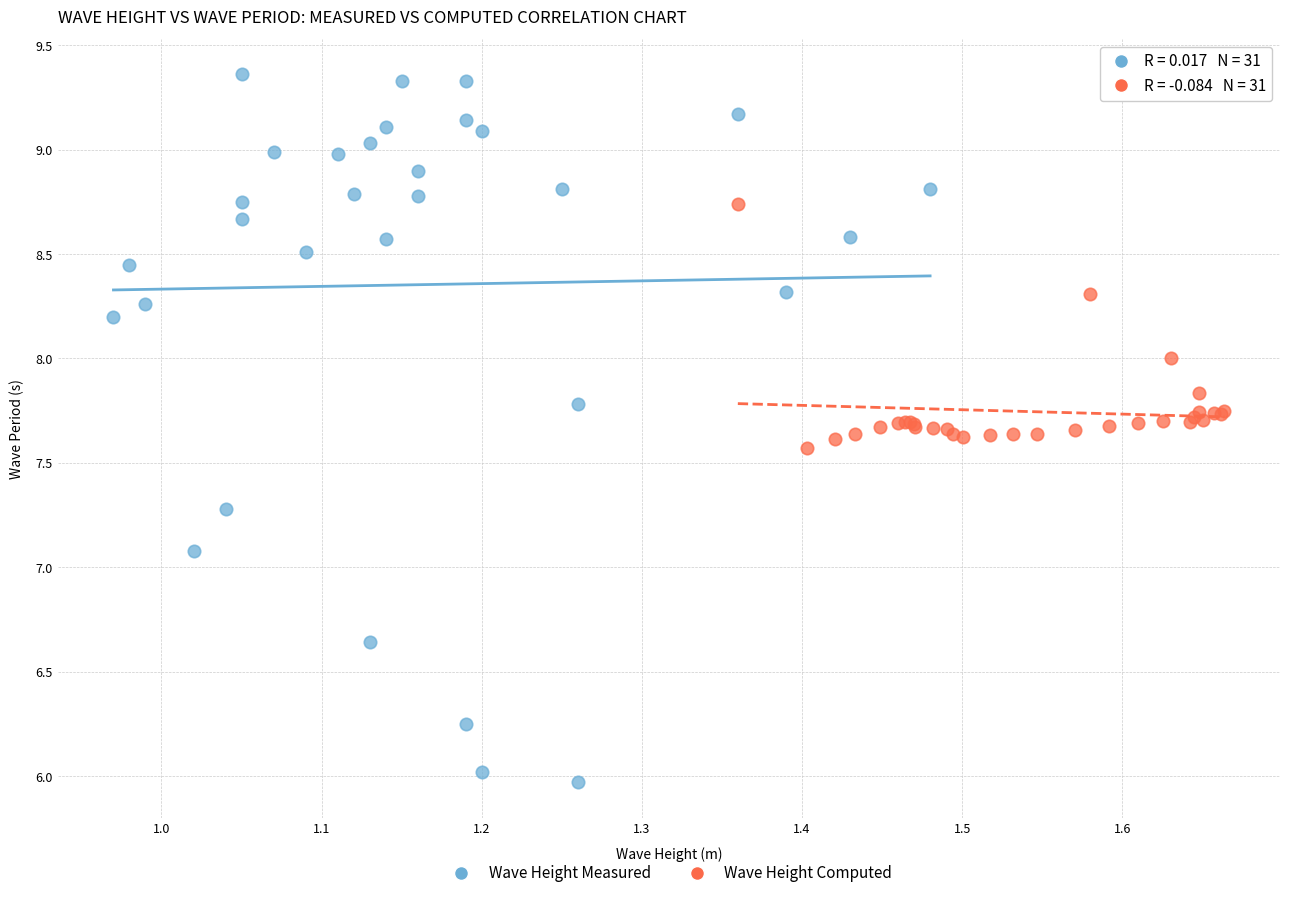

Which series reaches the minimum Y coordinate?

Wave Height Measured